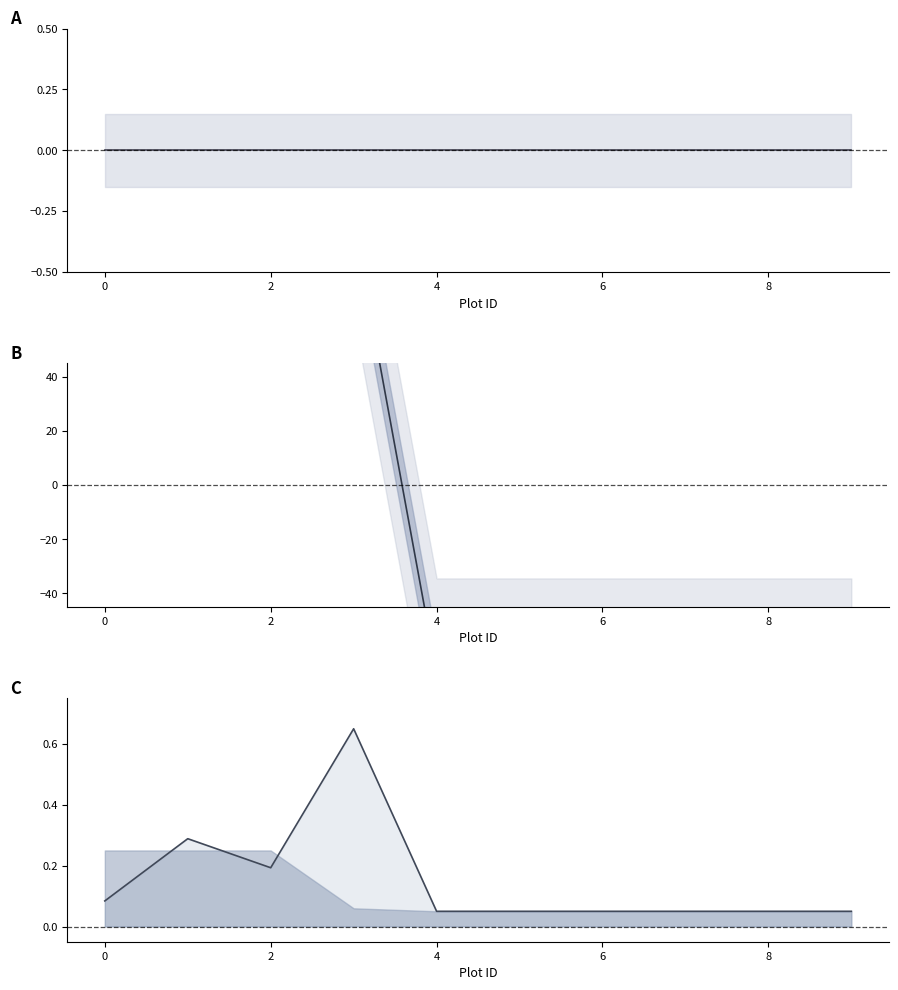

How many values in the Secondary species series exceed -69?

4